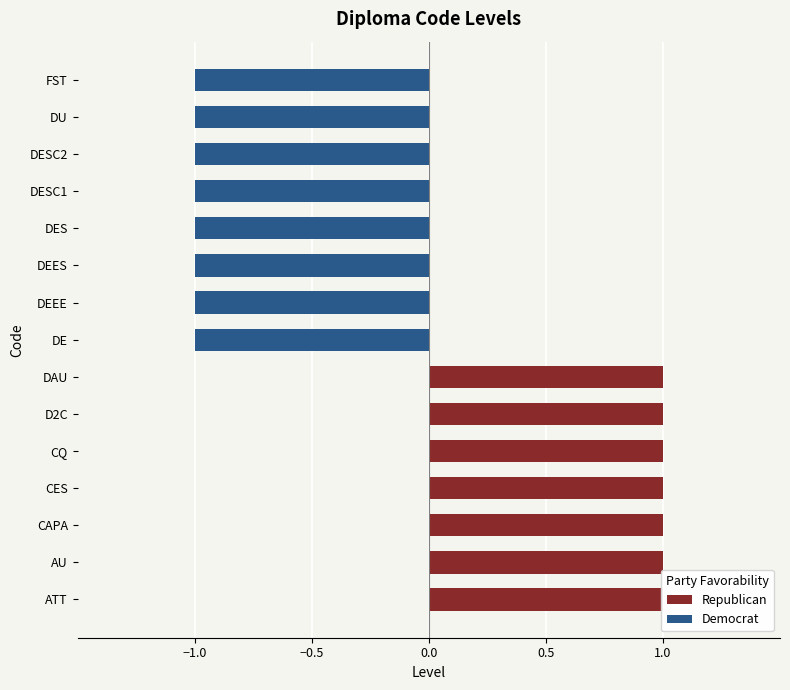

Reading left to right, what are all the values shown in this chart?

Republican: 1	1	1	1	1	1	1	0	0	0	0	0	0	0	0
Democrat: 0	0	0	0	0	0	0	-1	-1	-1	-1	-1	-1	-1	-1